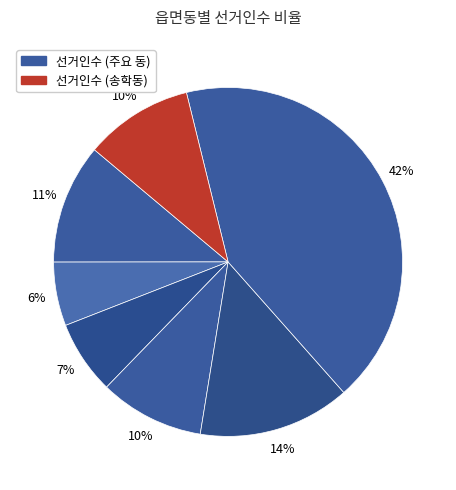

To the nearest percent, what is the average slice percentage?

14%